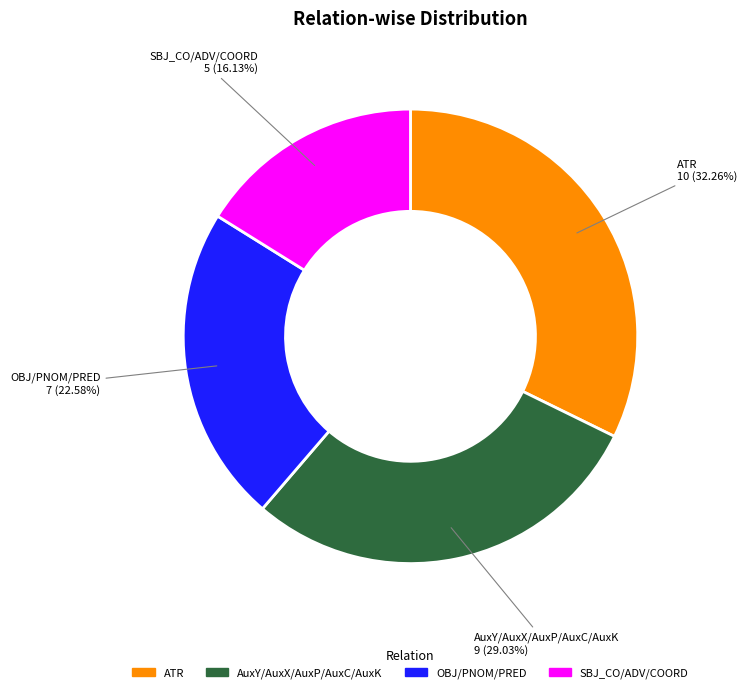

Count the number of slices in the pie.

4